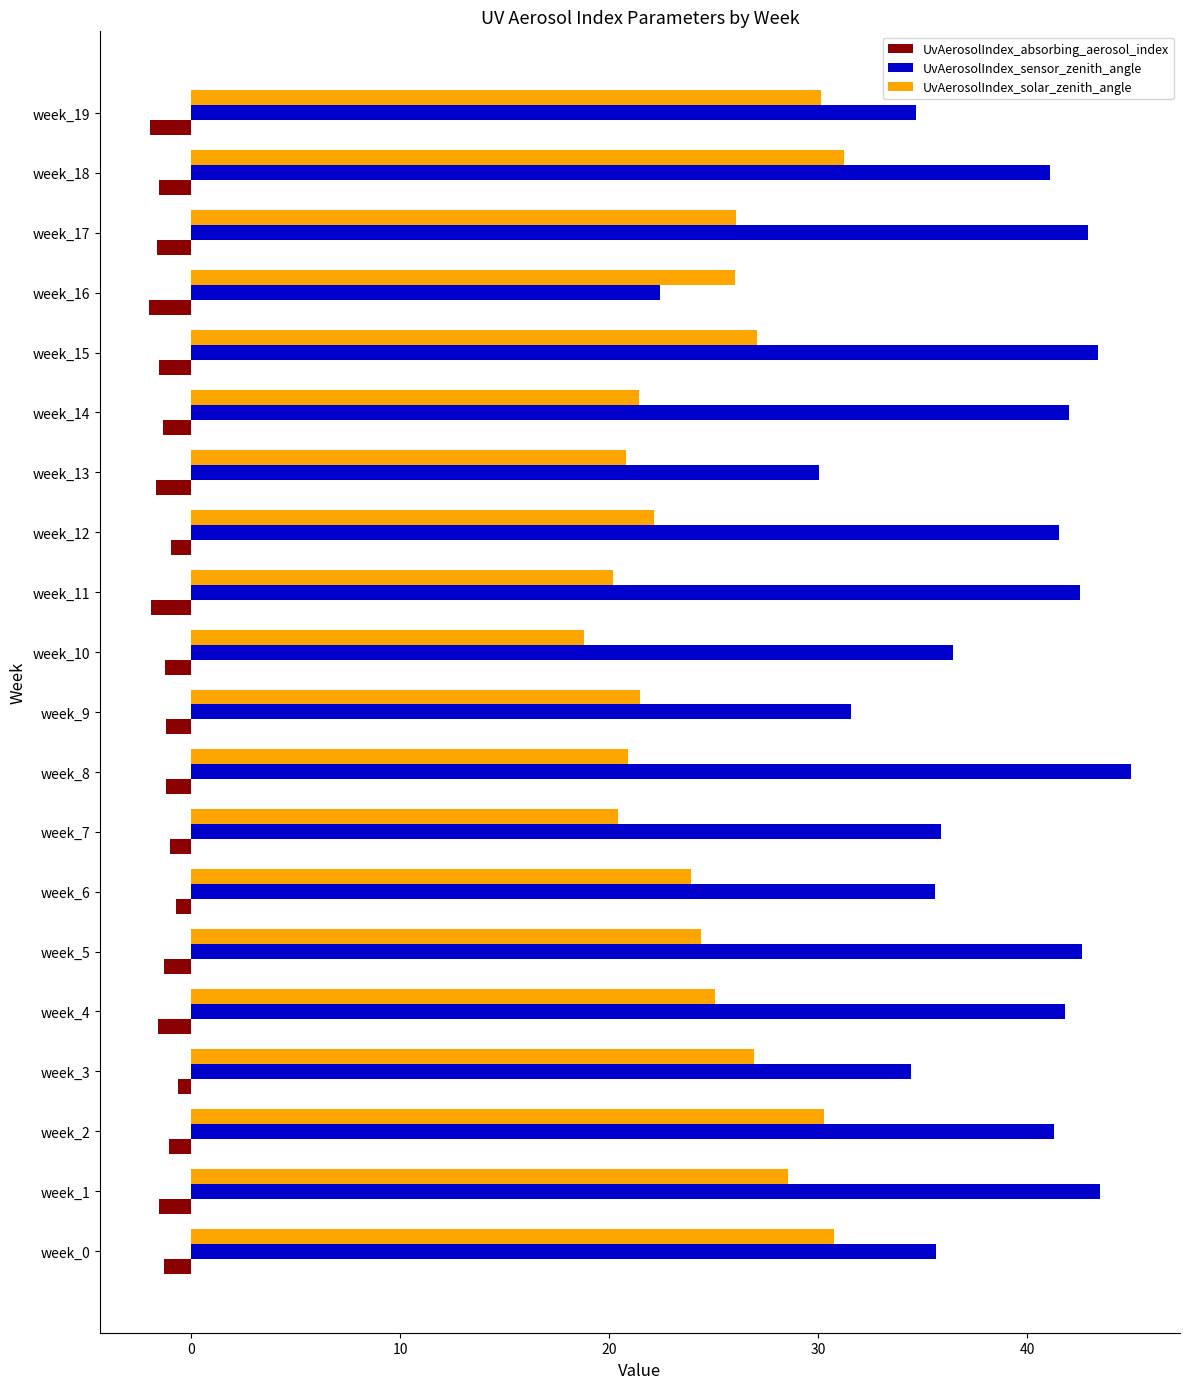

What is the difference between the highest and lowest values at week_4?

43.4